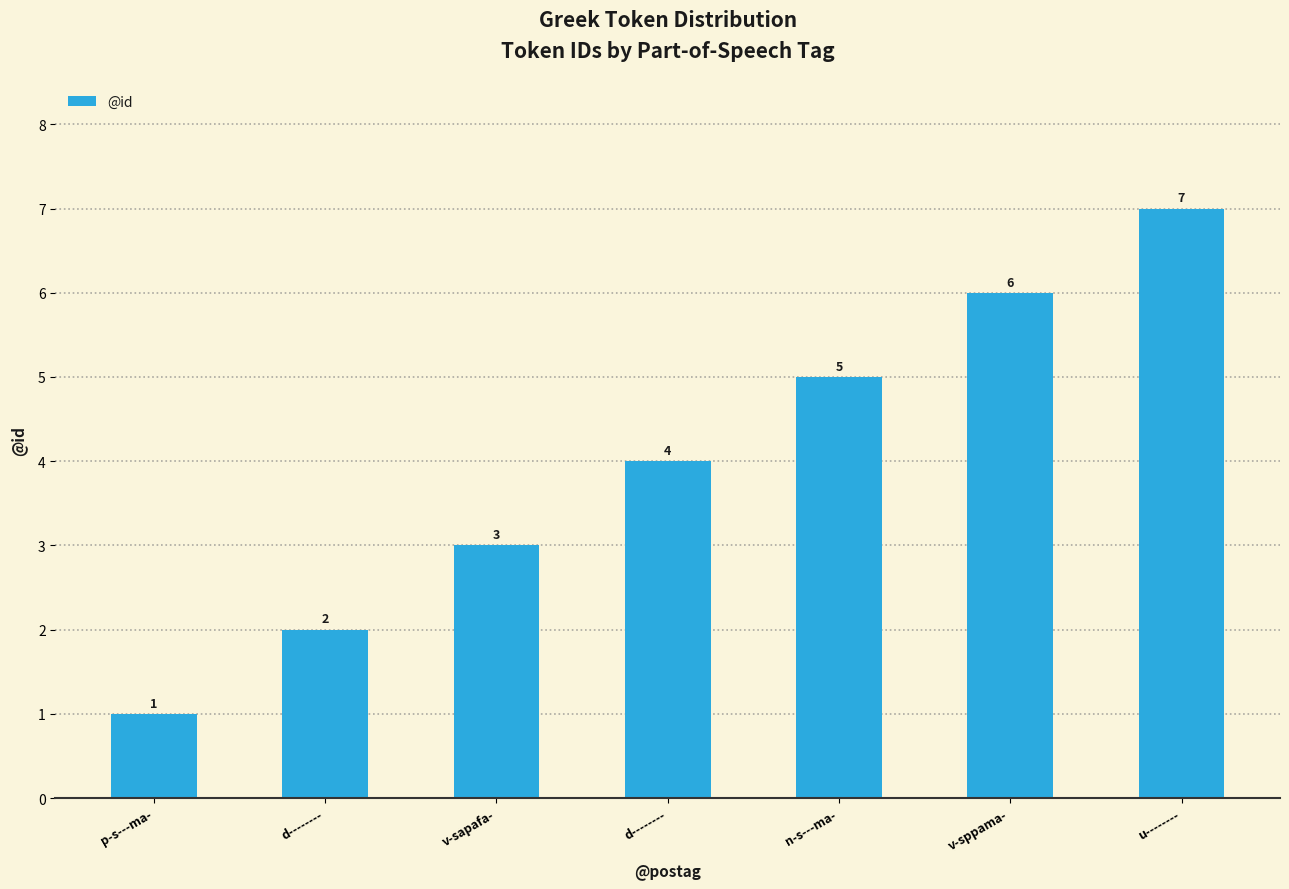

How many values are between 2 and 6?

5